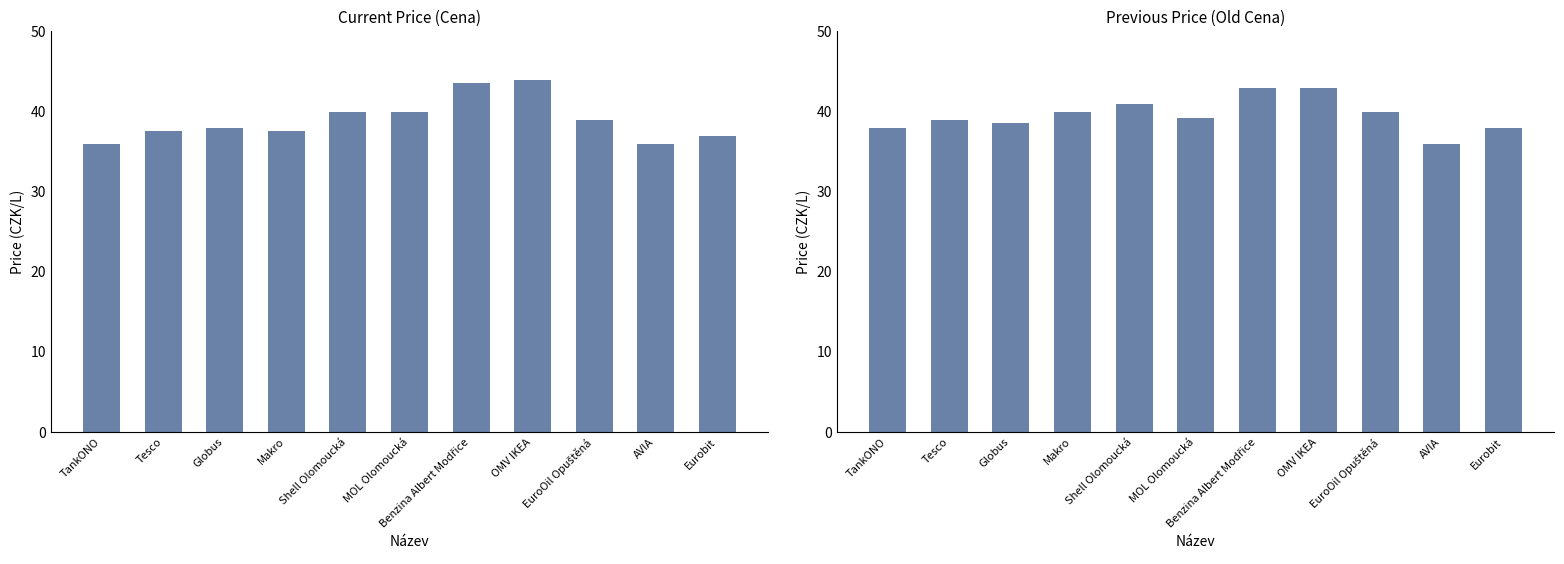

What is the sum of all Old Cena values?

434.6